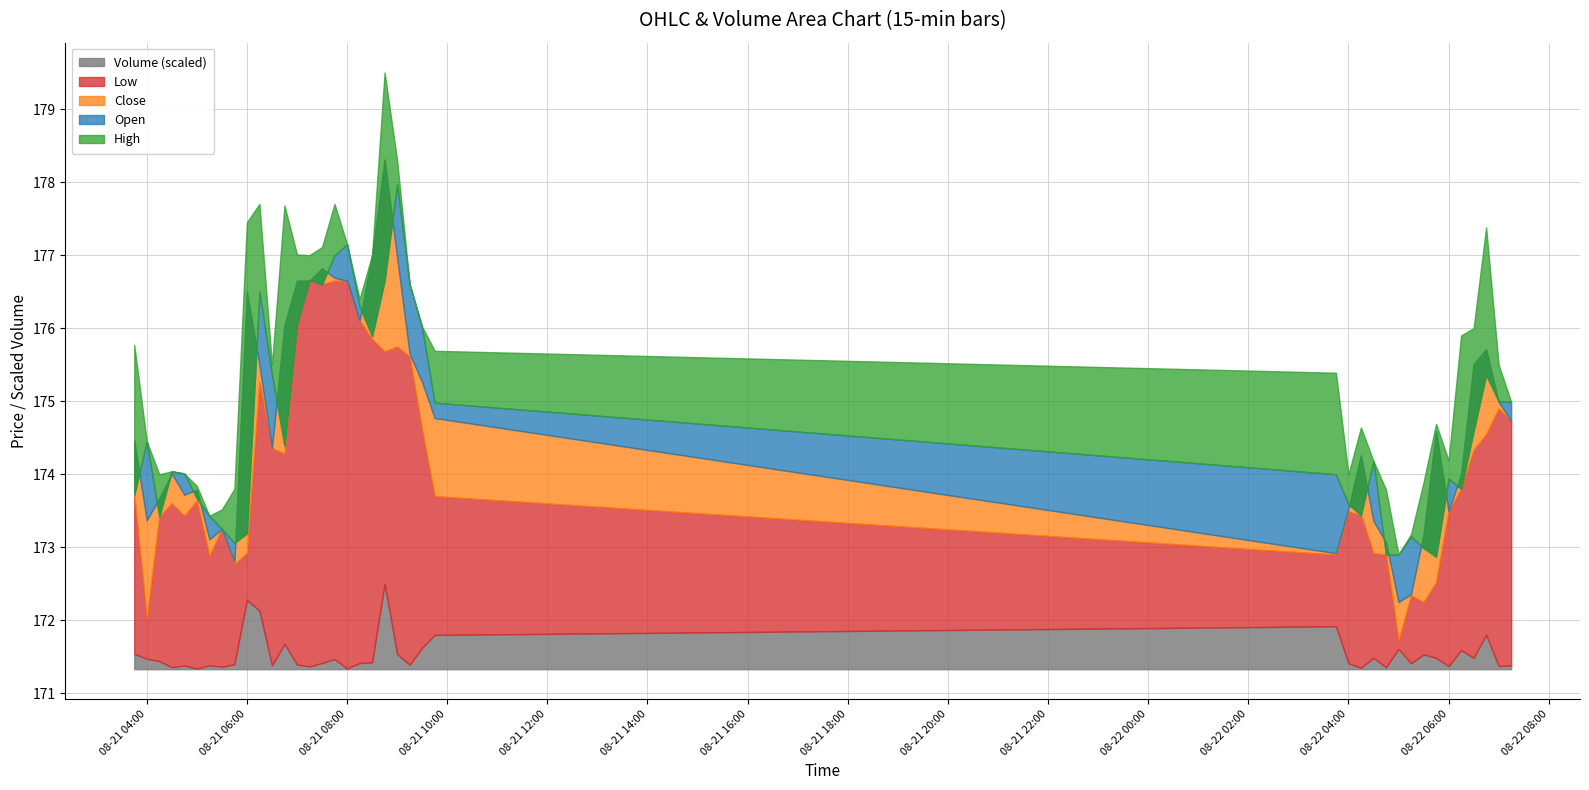

True or false: Low and Open intersect in this chart.

False